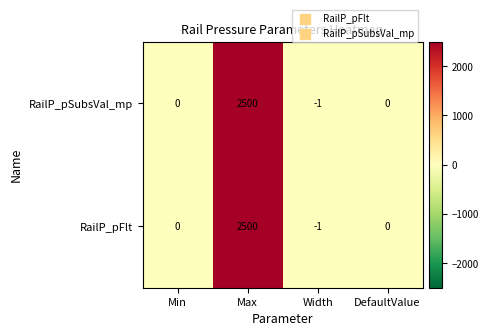

What is the sum of all RailP_pFlt values?

2499